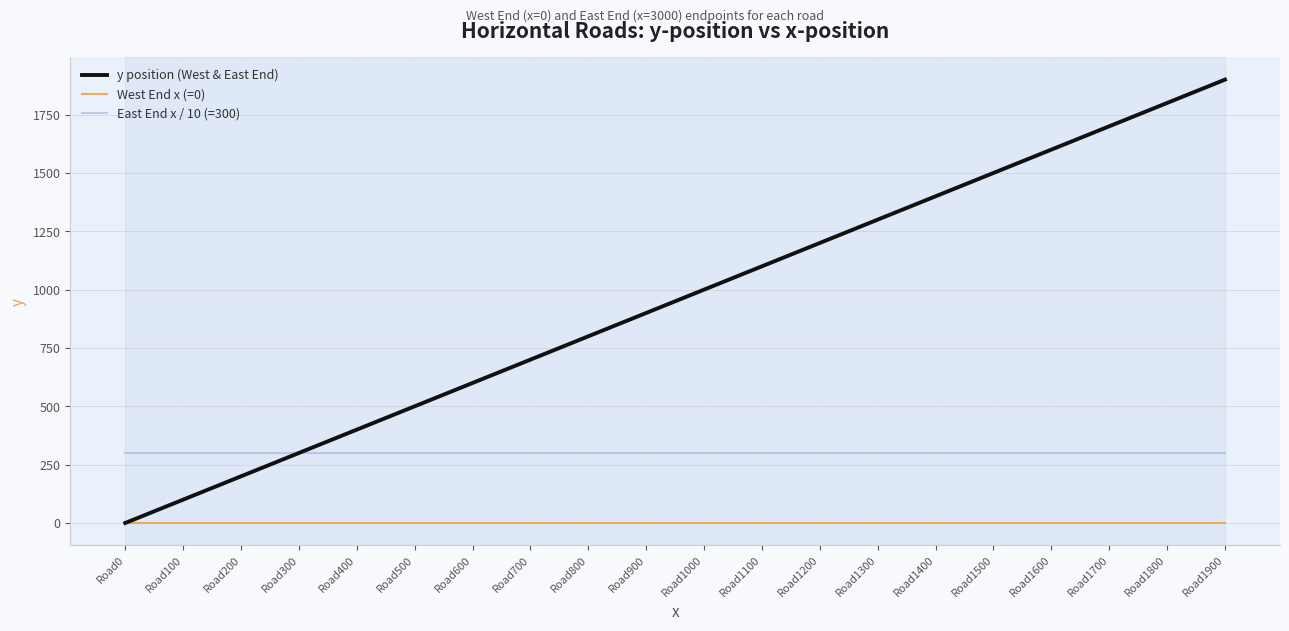

Reading left to right, extract all data points from this chart.

y position (West & East End): Road0=0	Road100=100	Road200=200	Road300=300	Road400=400	Road500=500	Road600=600	Road700=700	Road800=800	Road900=900	Road1000=1000	Road1100=1100	Road1200=1200	Road1300=1300	Road1400=1400	Road1500=1500	Road1600=1600	Road1700=1700	Road1800=1800	Road1900=1900
West End x (=0): Road0=0	Road100=0	Road200=0	Road300=0	Road400=0	Road500=0	Road600=0	Road700=0	Road800=0	Road900=0	Road1000=0	Road1100=0	Road1200=0	Road1300=0	Road1400=0	Road1500=0	Road1600=0	Road1700=0	Road1800=0	Road1900=0
East End x / 10 (=300): Road0=300	Road100=300	Road200=300	Road300=300	Road400=300	Road500=300	Road600=300	Road700=300	Road800=300	Road900=300	Road1000=300	Road1100=300	Road1200=300	Road1300=300	Road1400=300	Road1500=300	Road1600=300	Road1700=300	Road1800=300	Road1900=300